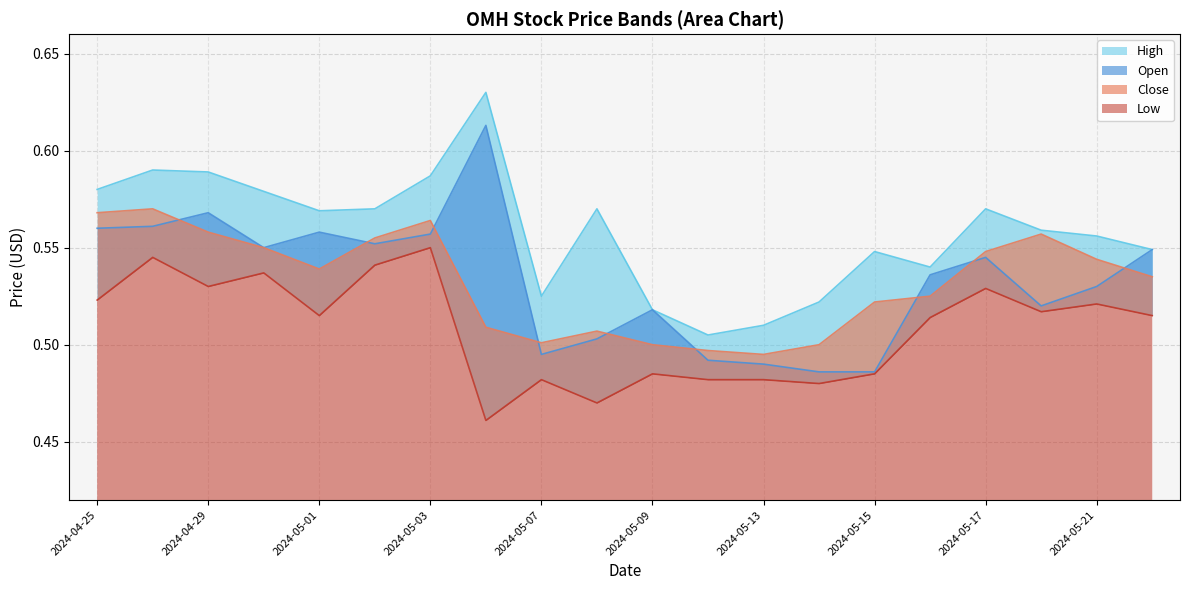

Between which two adjacent categories do Close and Open first intersect?

2024-04-26 and 2024-04-29